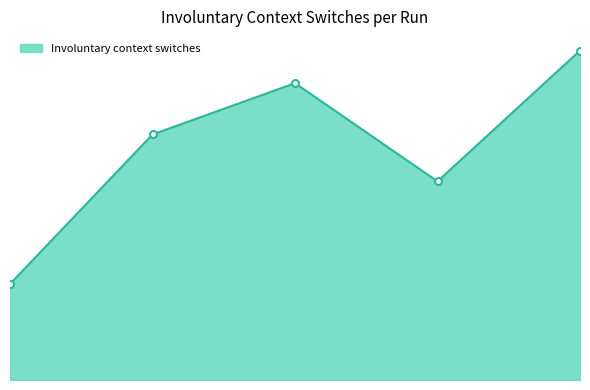

Reading right to left, what are all the values shown in this chart?

2338	2045	2265	2150	1815